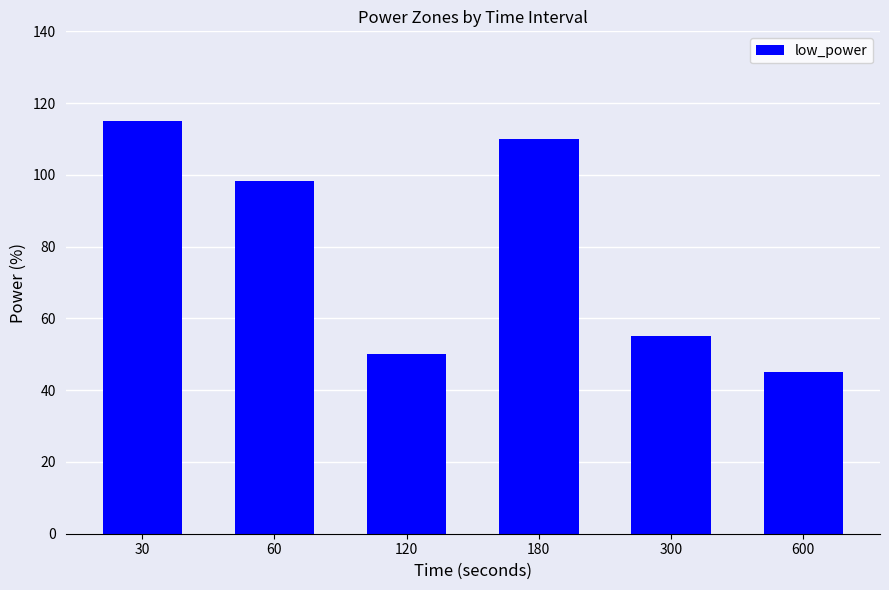

Rank the categories by value from highest to lowest.

30, 180, 60, 300, 120, 600